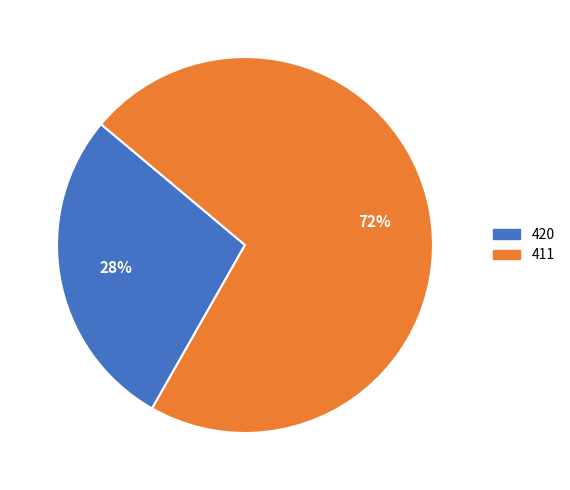

How many slices are in this pie chart?

2